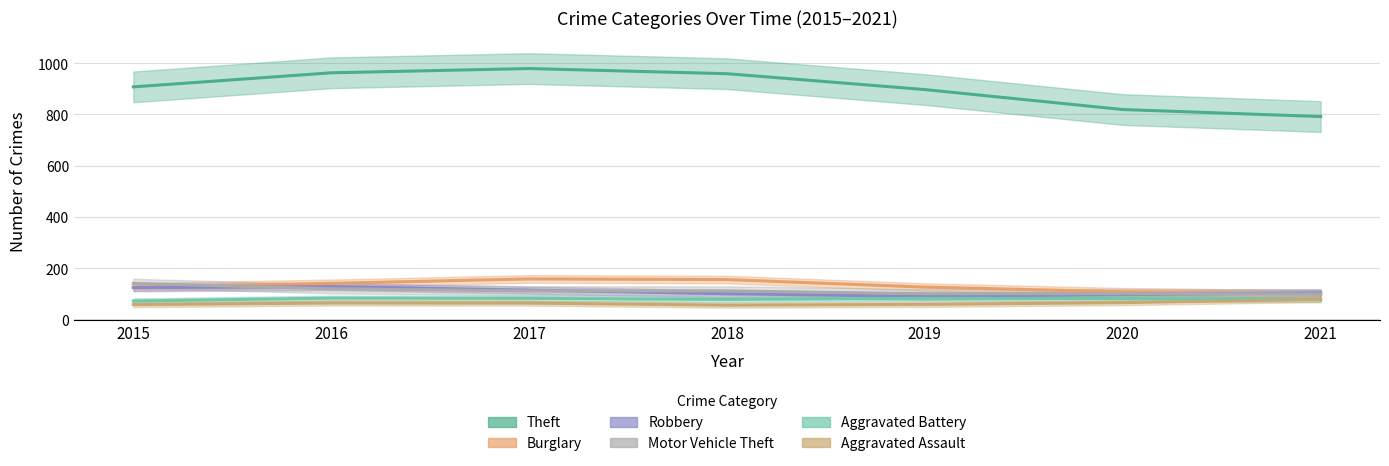

How many interior local peaks does the Burglary series have?

1